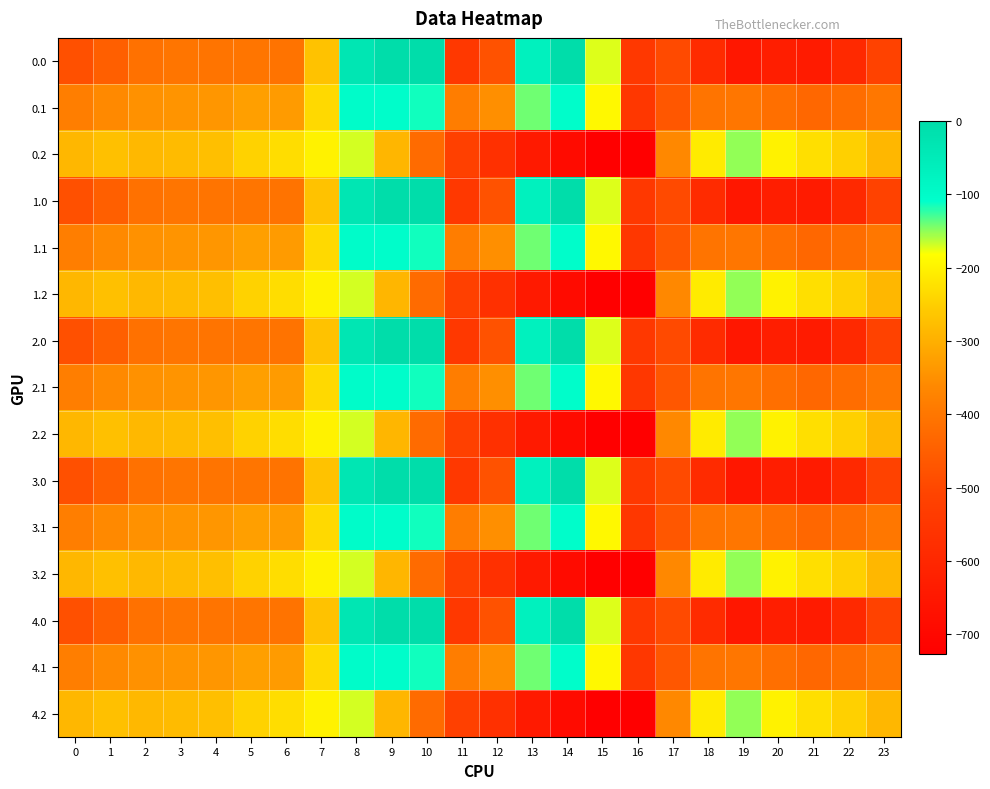

Between 22 and 21, which is larger?

22